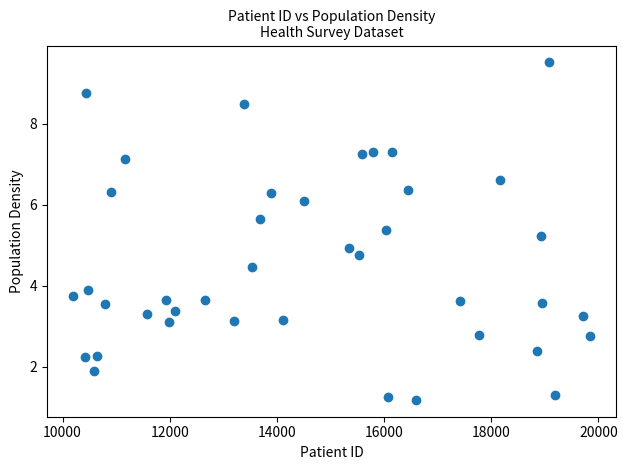

What is the range of X values (max minus min)?

9658.0